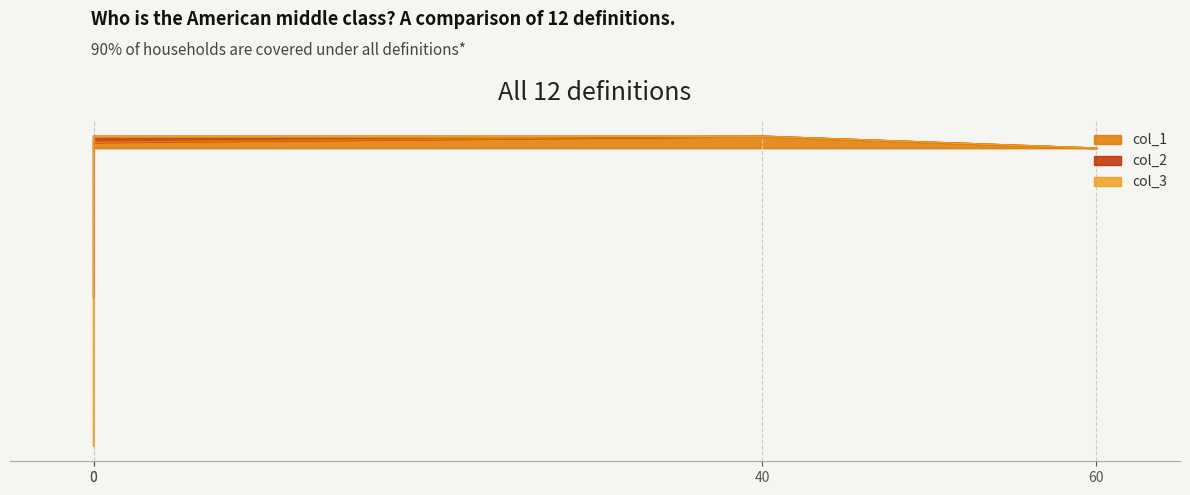

How many values in the col_2 series are below 40?

2